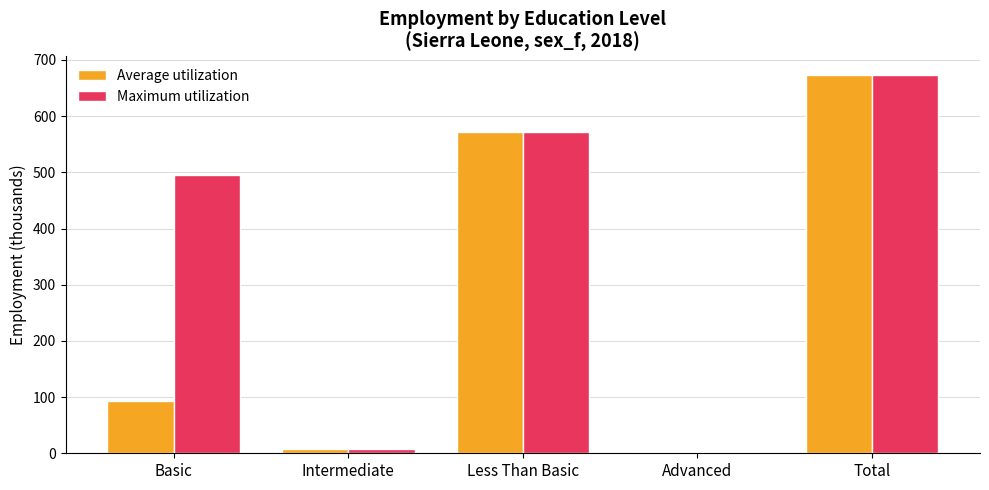

Reading left to right, extract all data points from this chart.

Average utilization: Basic=93.0	Intermediate=7.5	Less Than Basic=571.7	Advanced=3.0	Total=672.5
Maximum utilization: Basic=495.5	Intermediate=7.5	Less Than Basic=571.7	Advanced=3.0	Total=672.5